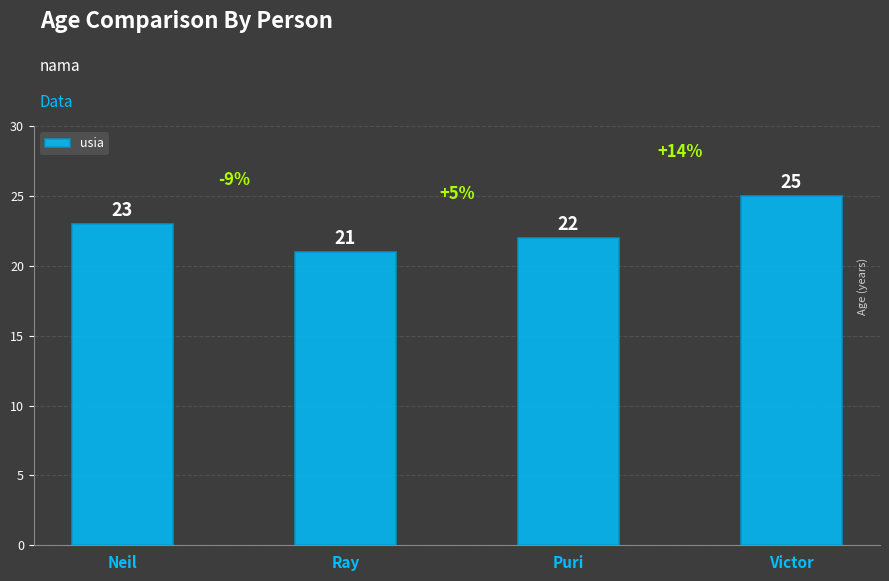

List the labels in order of value, smallest first.

Ray, Puri, Neil, Victor